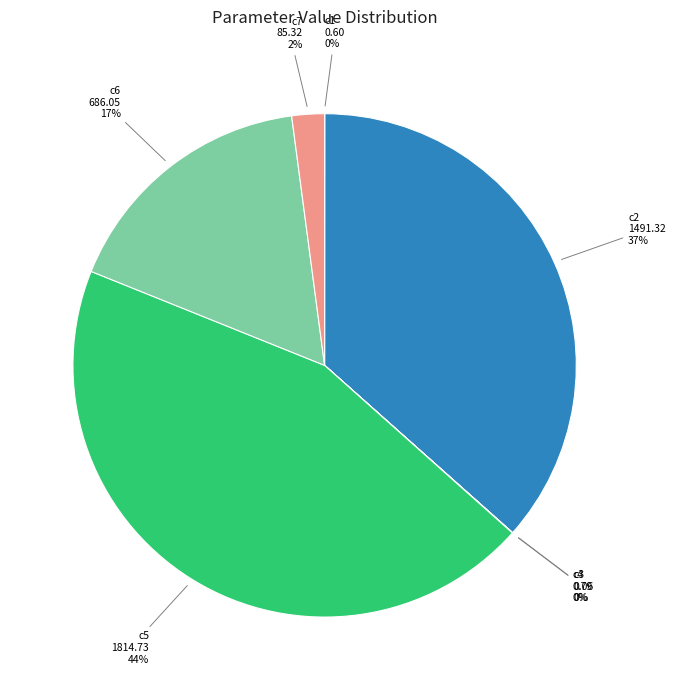

What percentage is the c7 slice, to the nearest percent?

2%